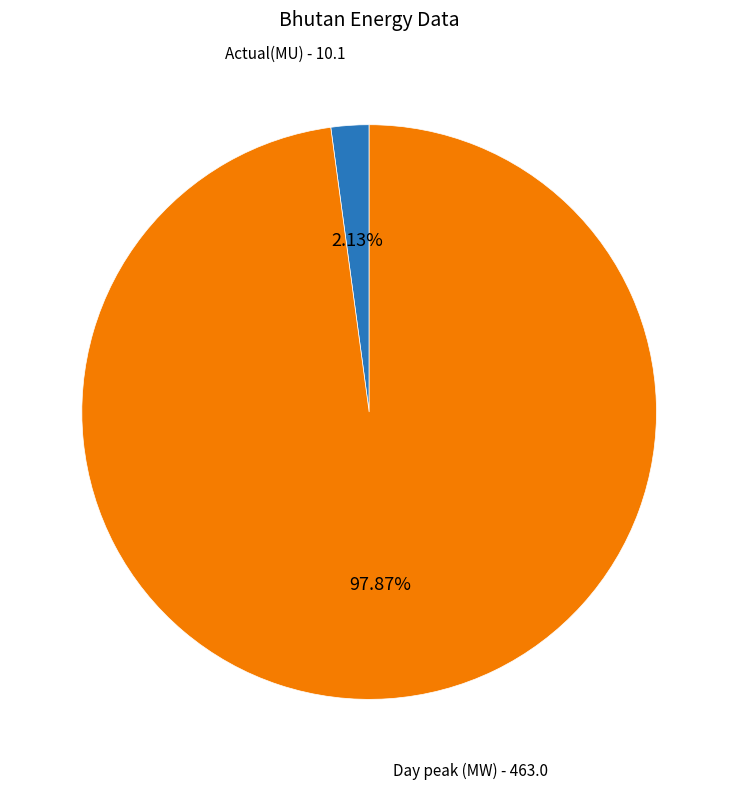

How many slices are in this pie chart?

2